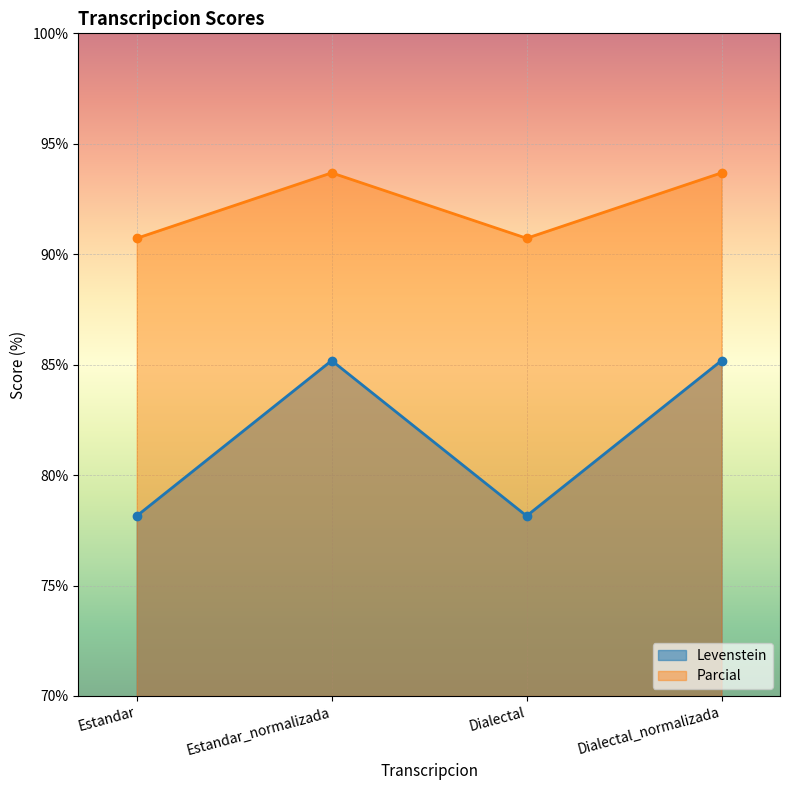

What is the value of the Levenstein point at the 1st from the left?

78.2